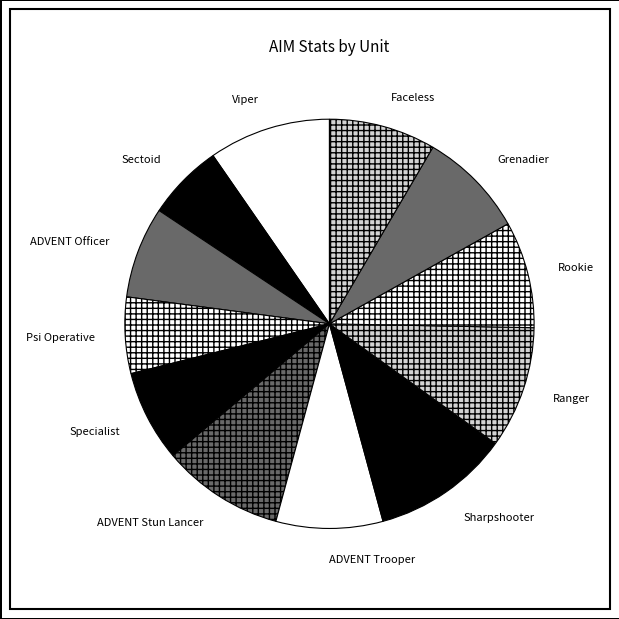

Is it true that ADVENT Stun Lancer is 2% of the pie?

False